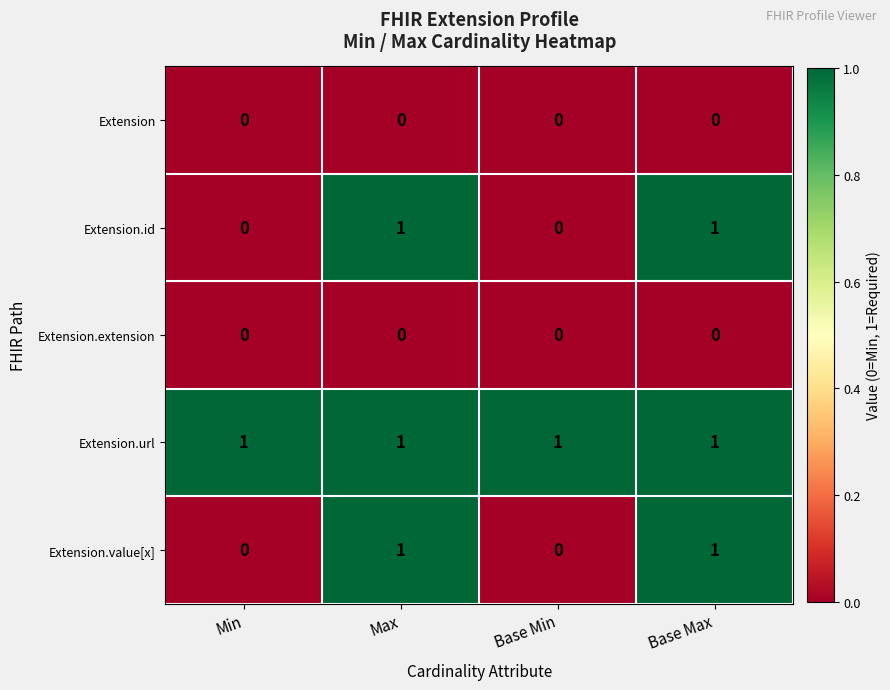

What is the difference between the highest and lowest values at Base Min?

1